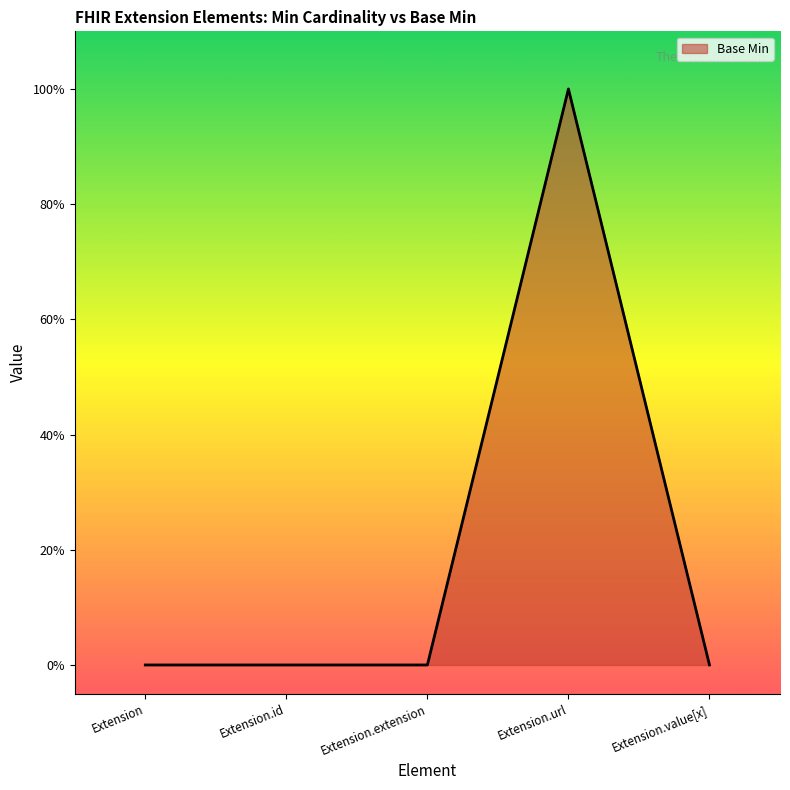

Is this an area chart (filled region under the line)?

Yes